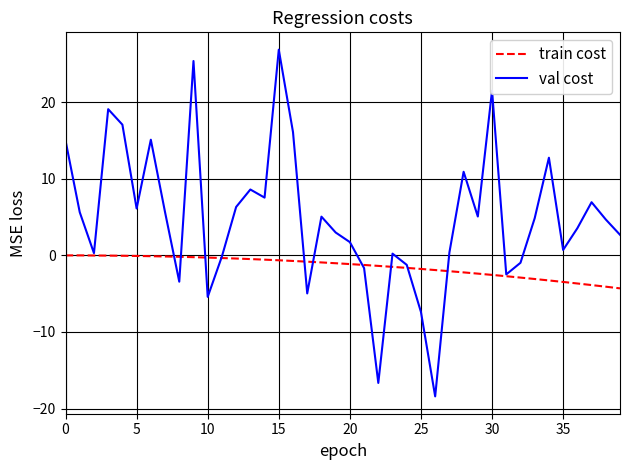

What is the lowest value of the train cost series?

-4.3